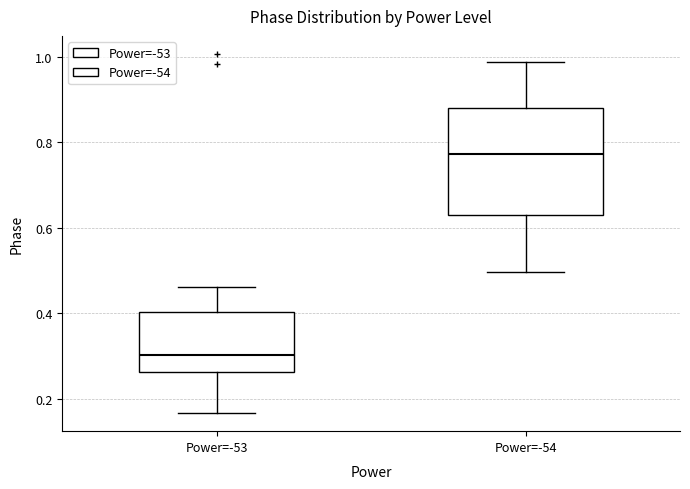

Reading left to right, transcribe this box plot: for each box, give where its median line is, the range the box spans, and where its two whiskers end, as read against the y-axis. The values are not printed on the chart, so give them approximately, as read against the axis.

Power=-53: median 0.30, box 0.26 to 0.40, whiskers 0.16 to 0.46
Power=-54: median 0.78, box 0.64 to 0.88, whiskers 0.50 to 0.98